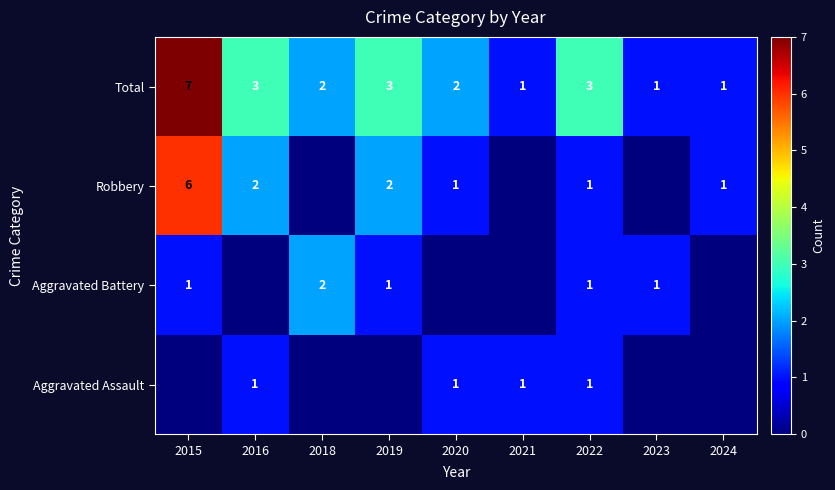

How many Total values are between 1 and 3?

8